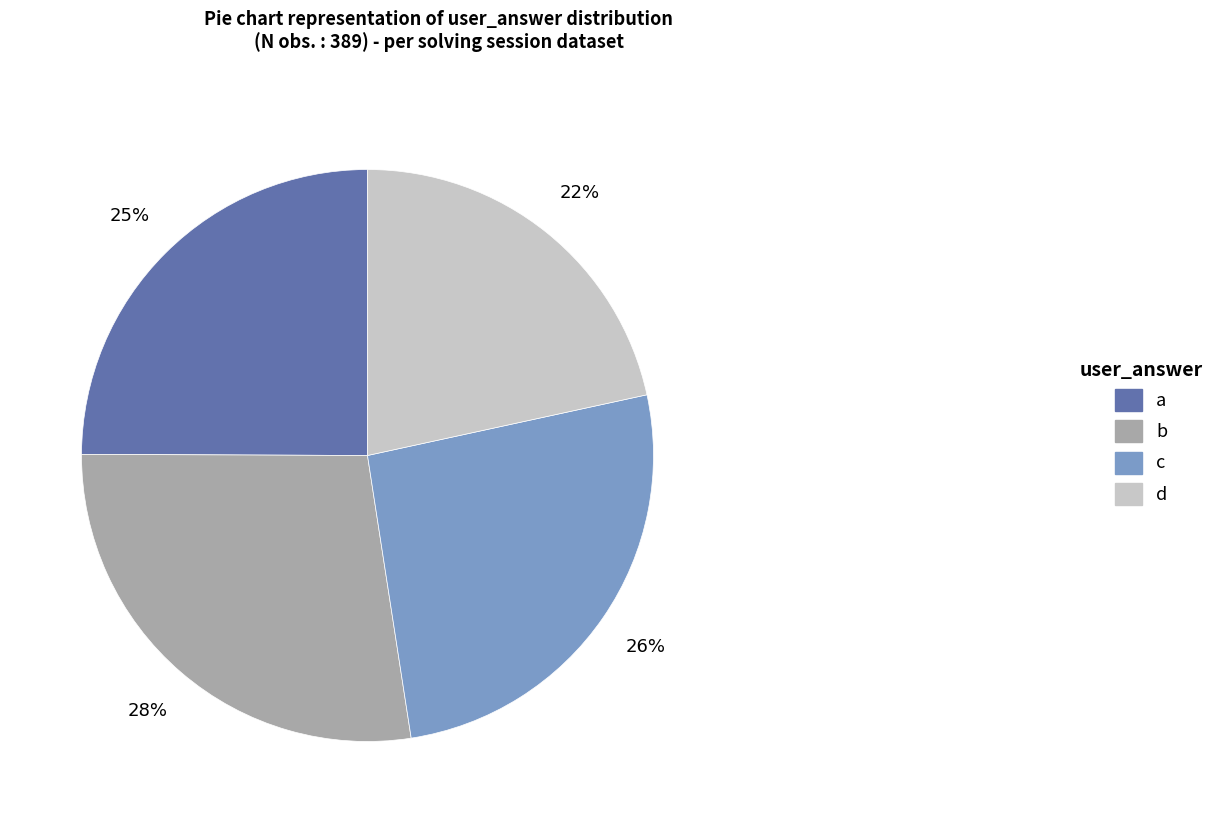

To the nearest percent, what is the difference between the d and c slice percentages?

4%